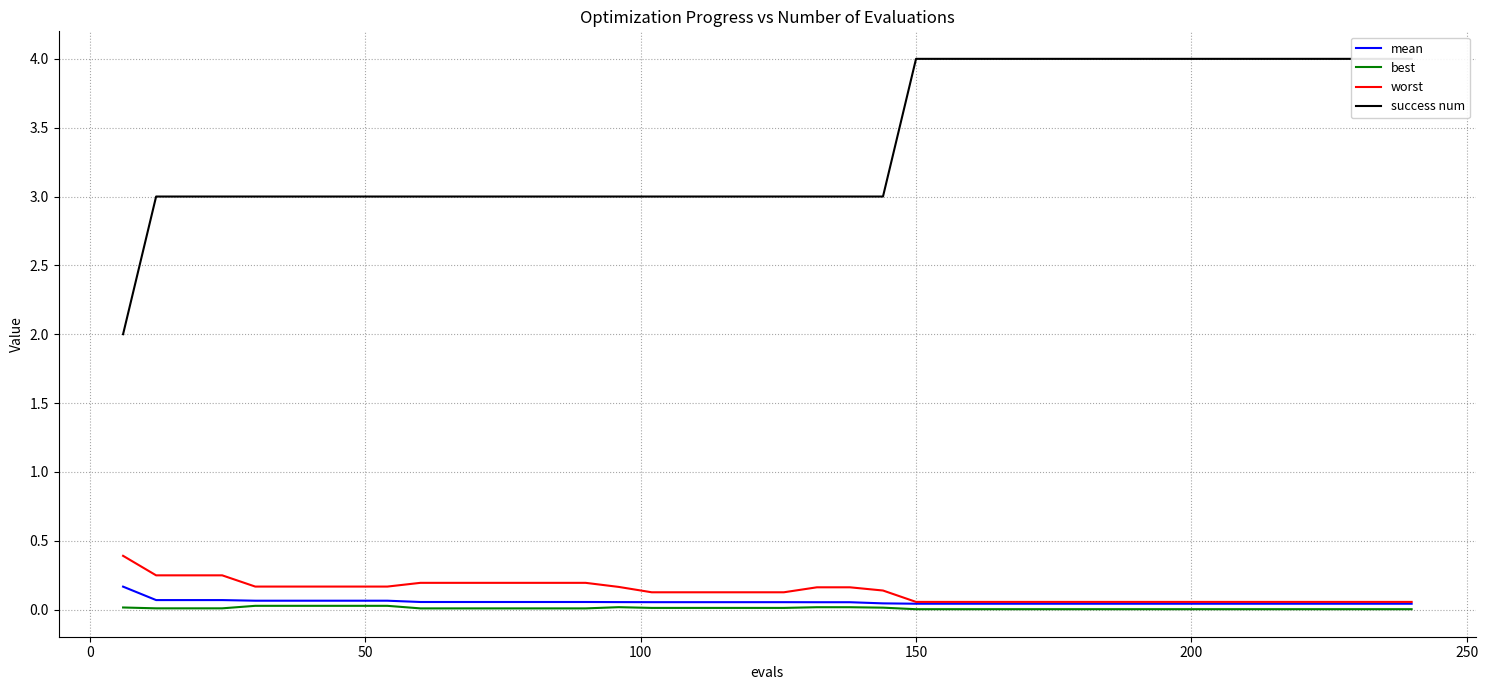

Reading right to left, list all the values displayed in this chart.

mean: 0.0	0.0	0.0	0.0	0.0	0.0	0.0	0.0	0.0	0.0	0.0	0.0	0.0	0.0	0.0	0.0	0.0	0.1	0.1	0.1	0.1	0.1	0.1	0.1	0.1	0.1	0.1	0.1	0.1	0.1	0.1	0.1	0.1	0.1	0.1	0.1	0.1	0.1	0.1	0.2
best: 0.0	0.0	0.0	0.0	0.0	0.0	0.0	0.0	0.0	0.0	0.0	0.0	0.0	0.0	0.0	0.0	0.0	0.0	0.0	0.0	0.0	0.0	0.0	0.0	0.0	0.0	0.0	0.0	0.0	0.0	0.0	0.0	0.0	0.0	0.0	0.0	0.0	0.0	0.0	0.0
worst: 0.1	0.1	0.1	0.1	0.1	0.1	0.1	0.1	0.1	0.1	0.1	0.1	0.1	0.1	0.1	0.1	0.1	0.2	0.2	0.1	0.1	0.1	0.1	0.1	0.2	0.2	0.2	0.2	0.2	0.2	0.2	0.2	0.2	0.2	0.2	0.2	0.2	0.2	0.2	0.4
success num: 4.0	4.0	4.0	4.0	4.0	4.0	4.0	4.0	4.0	4.0	4.0	4.0	4.0	4.0	4.0	4.0	3.0	3.0	3.0	3.0	3.0	3.0	3.0	3.0	3.0	3.0	3.0	3.0	3.0	3.0	3.0	3.0	3.0	3.0	3.0	3.0	3.0	3.0	3.0	2.0